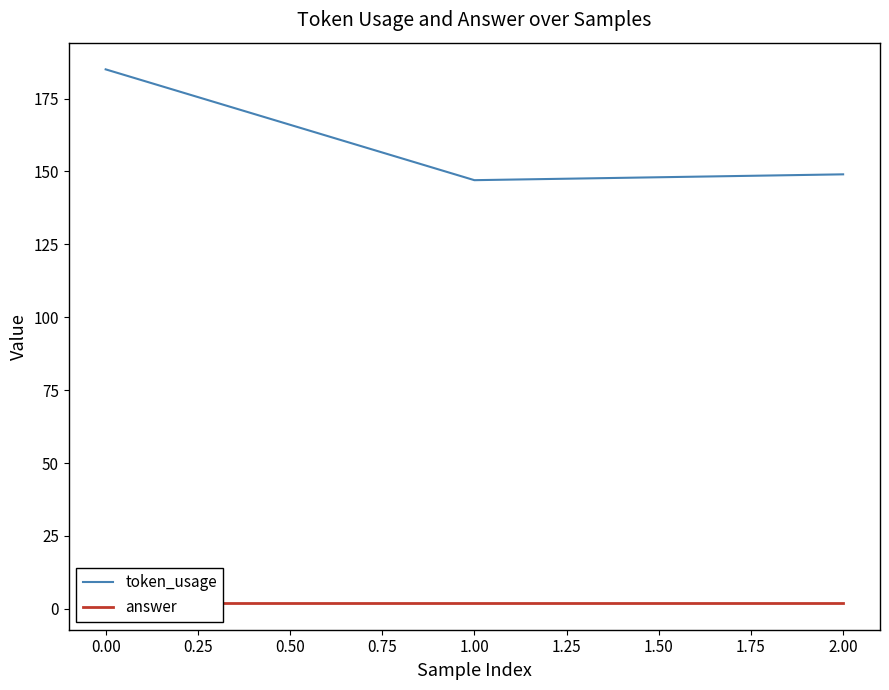

What is the value of the answer point at the 2nd from the left?

2